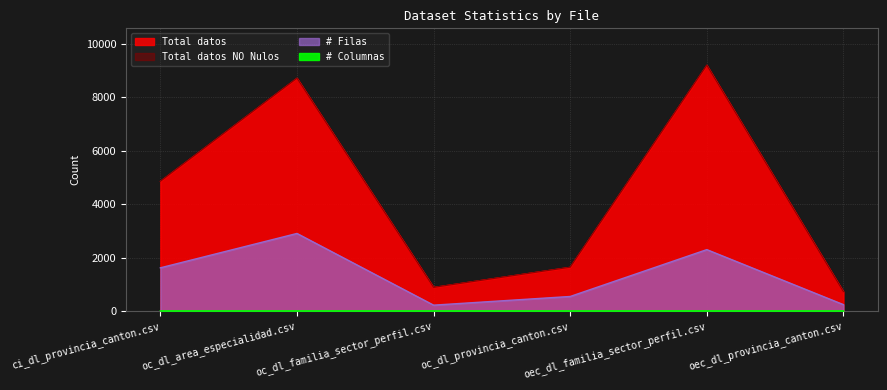

What is the sum of all # Filas values?

7835